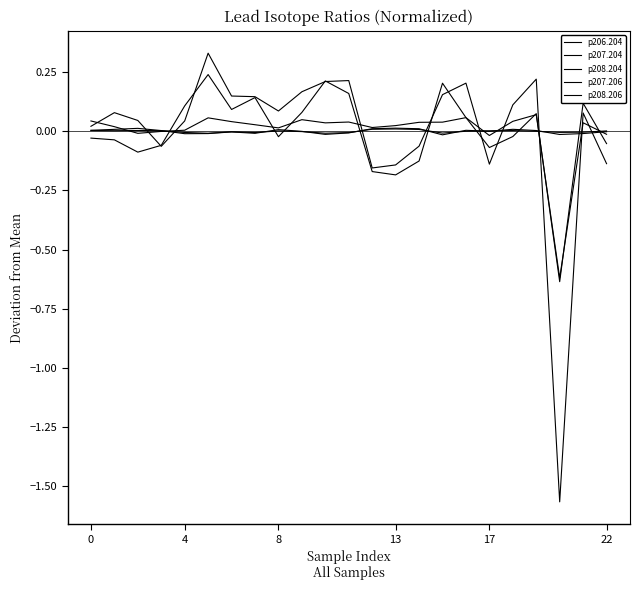

How many lines are shown in the chart?

5